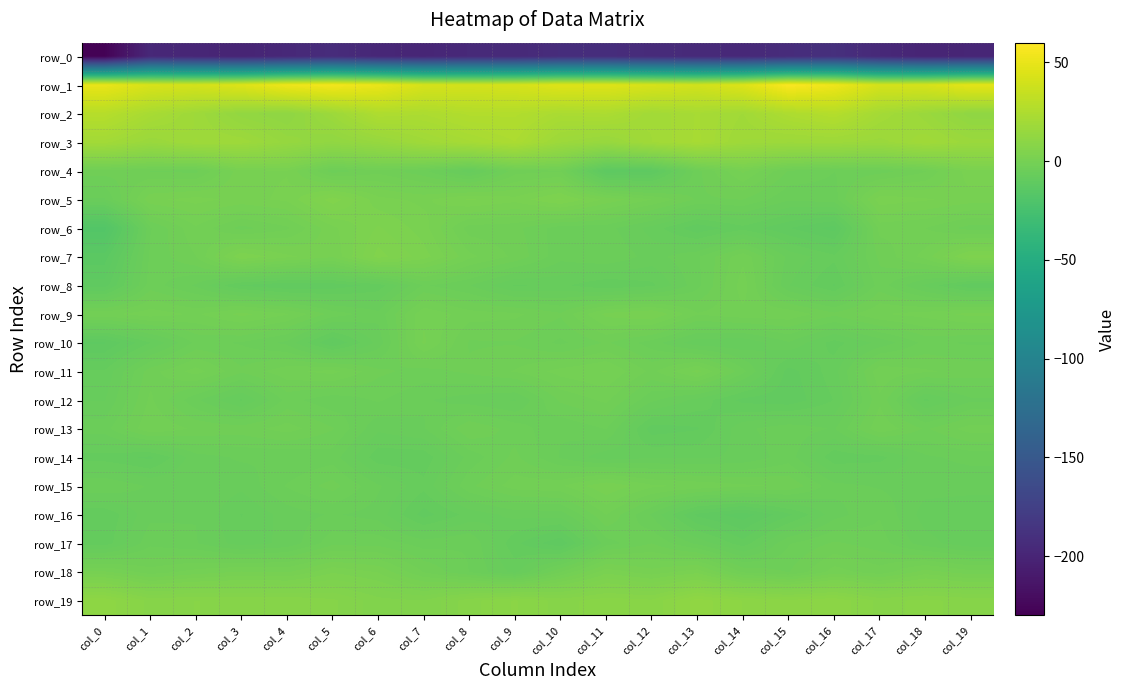

At which label does row_8 first exceed -7?

col_1